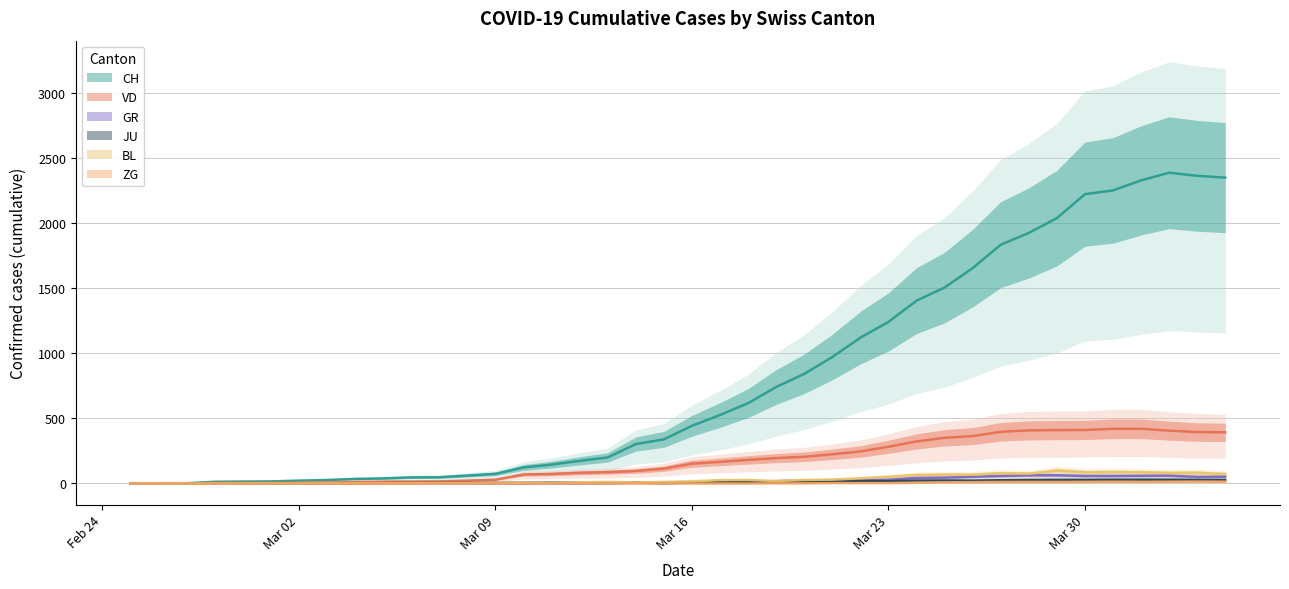

What is the average value of the CH series?

811